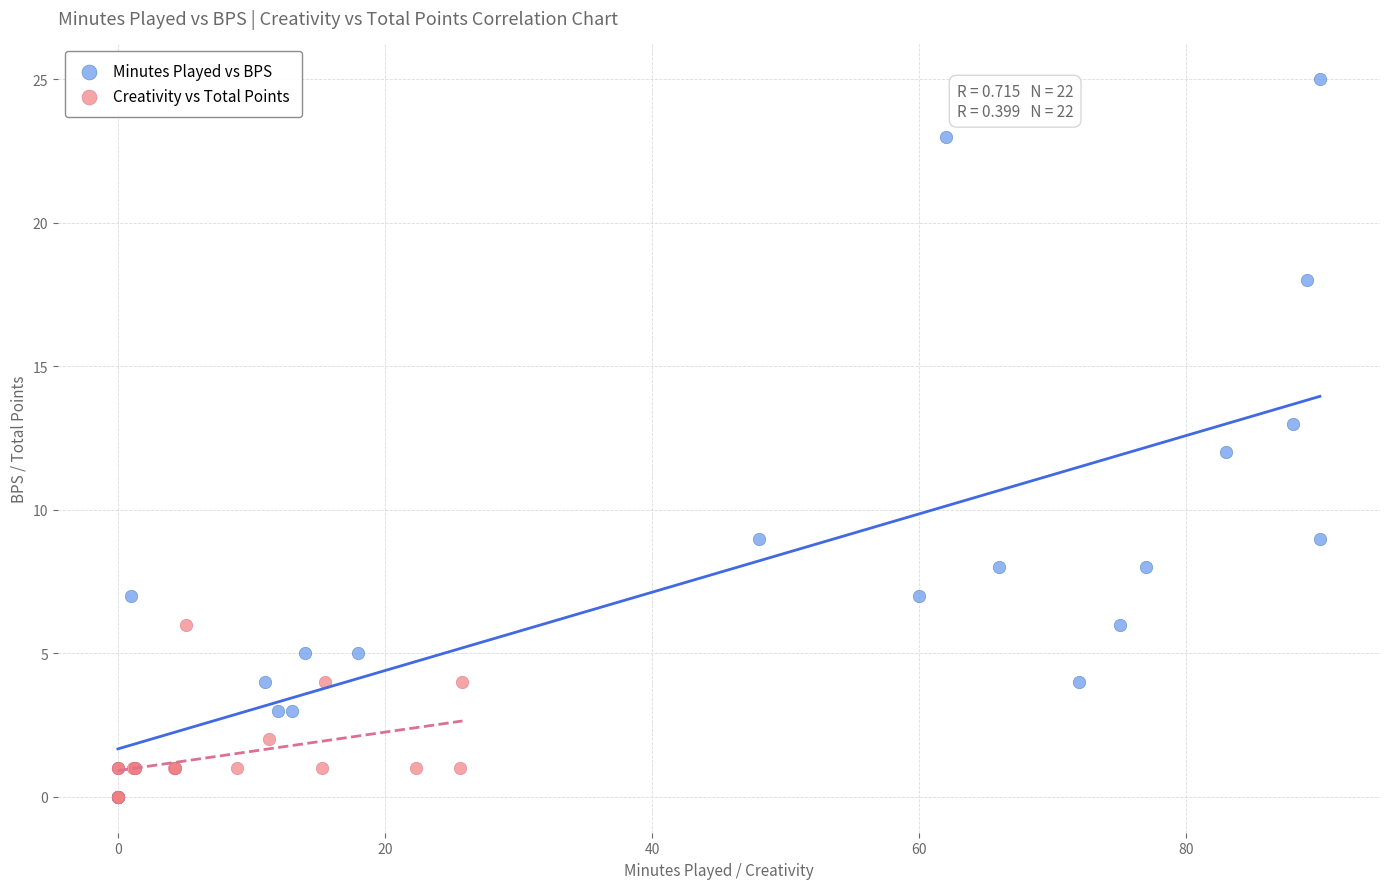

Which series has the largest Y range (max minus min)?

Minutes Played vs BPS